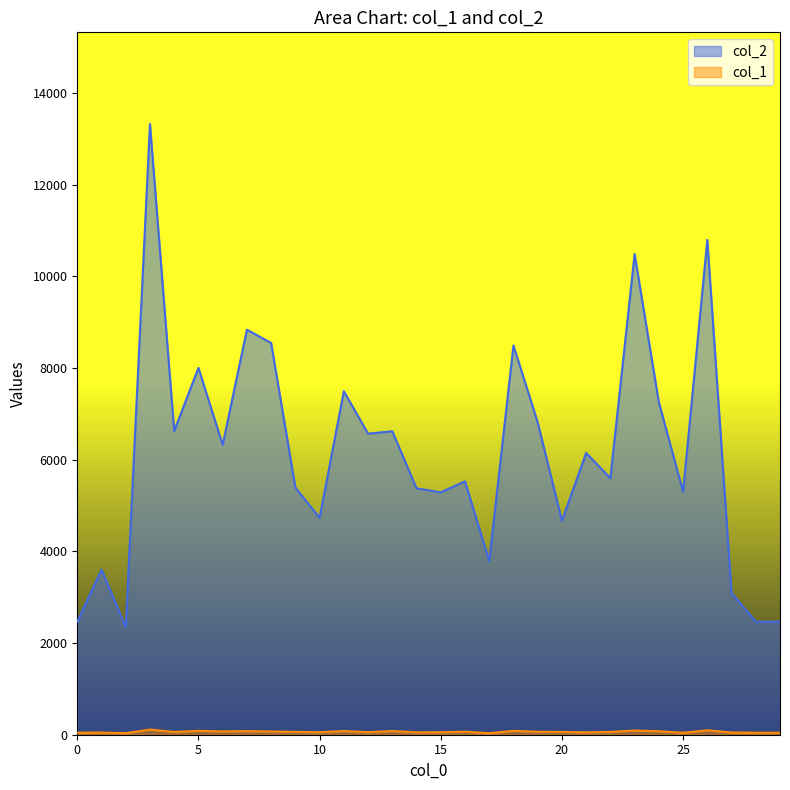

What is the sum of all col_1 values?

1914